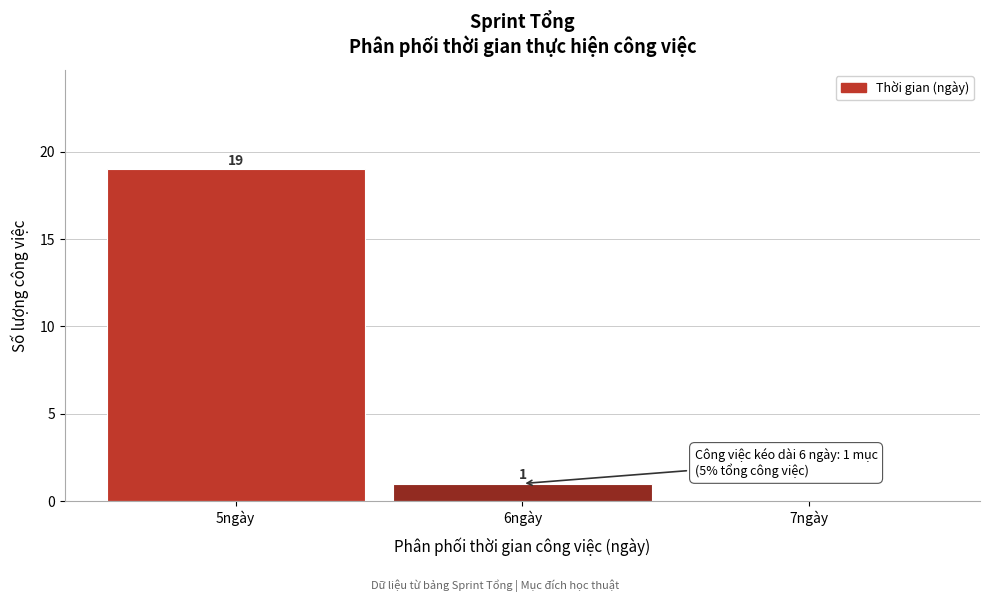

Which range on the x-axis has the tallest bar?

4.5 to 5.5